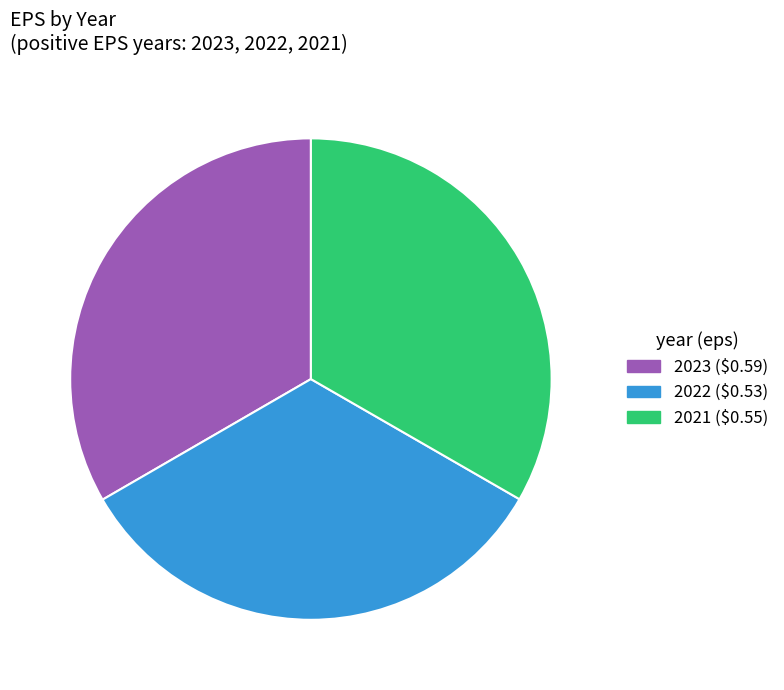

True or false: 2023 ($0.59) accounts for 25% of the total.

False